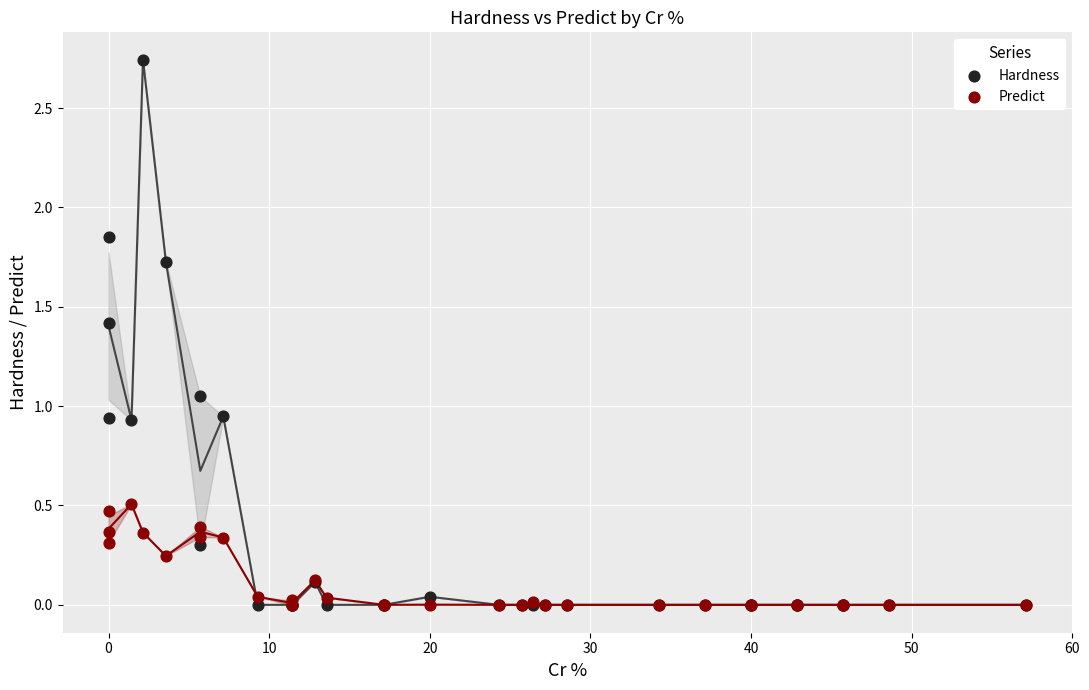

Which series has the widest spread of Y values?

Hardness